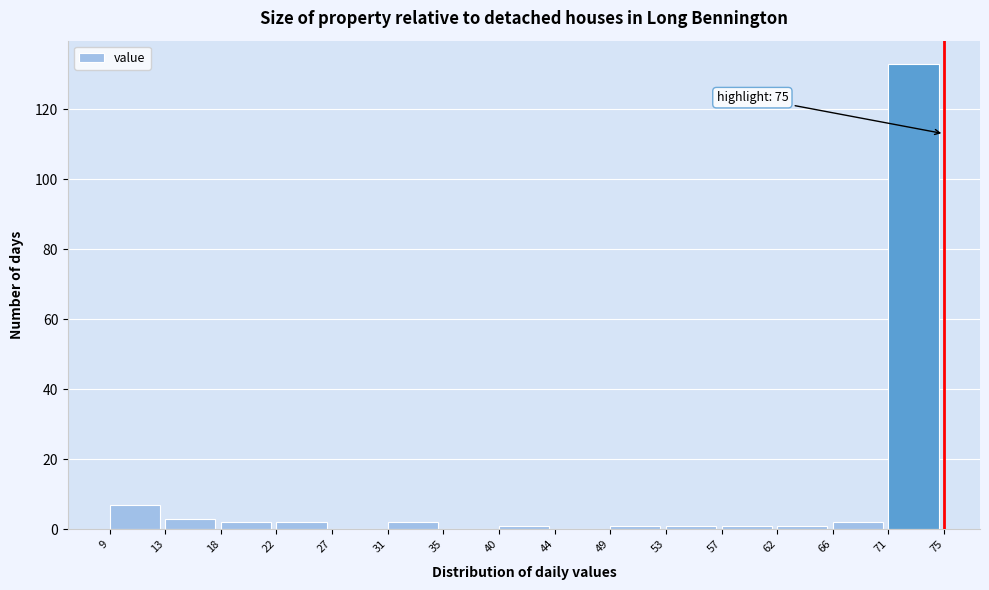

Which range on the x-axis has the tallest bar?

71 to 75